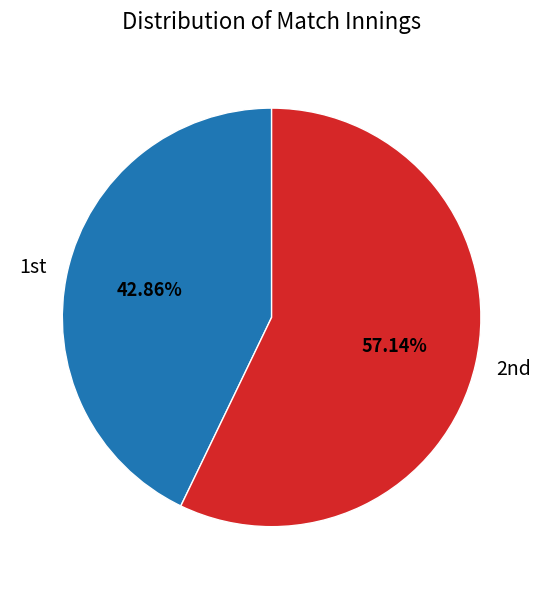

How many segments does this pie chart have?

2